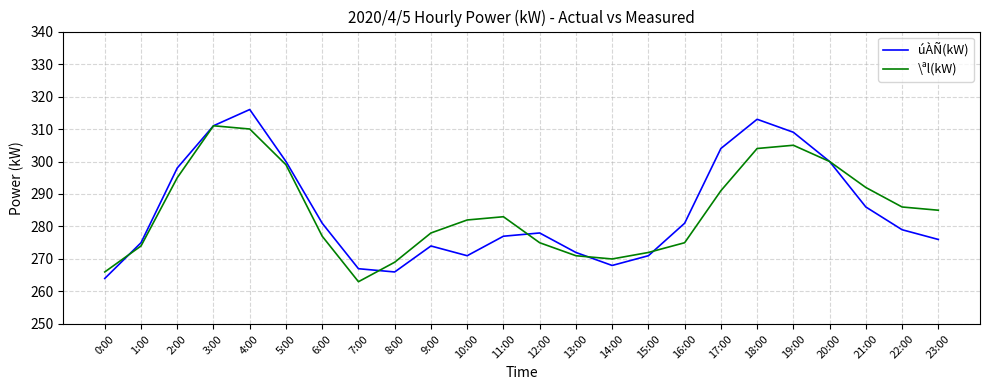

Reading left to right, extract all data points from this chart.

úÀÑ(kW): 264	275	298	311	316	300	281	267	266	274	271	277	278	272	268	271	281	304	313	309	300	286	279	276
\ªl(kW): 266	274	295	311	310	299	277	263	269	278	282	283	275	271	270	272	275	291	304	305	300	292	286	285